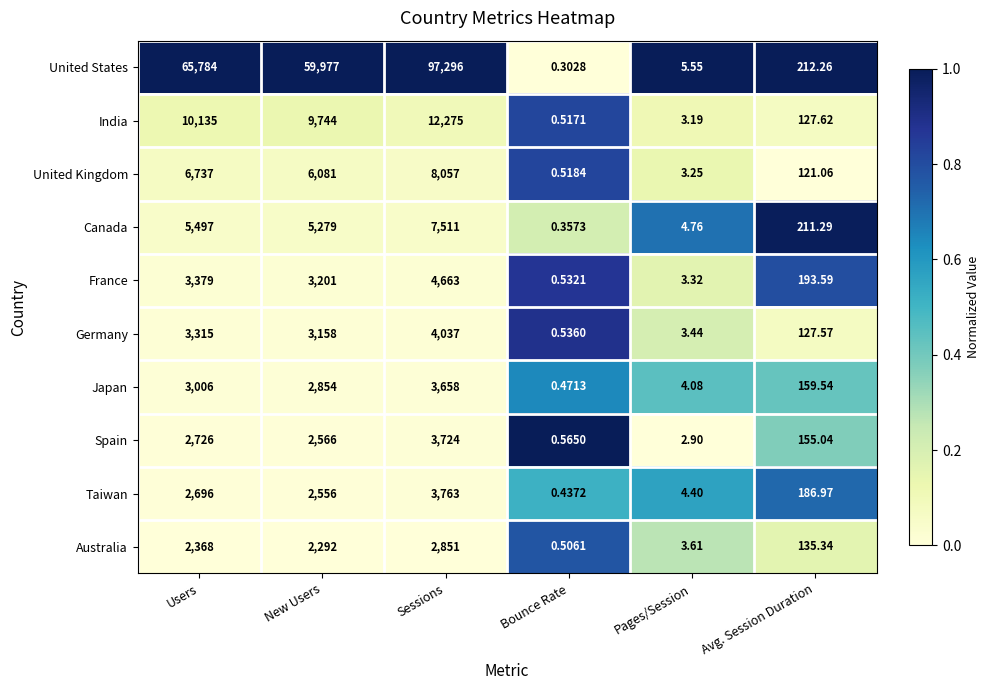

How many distinct data groups are displayed?

10